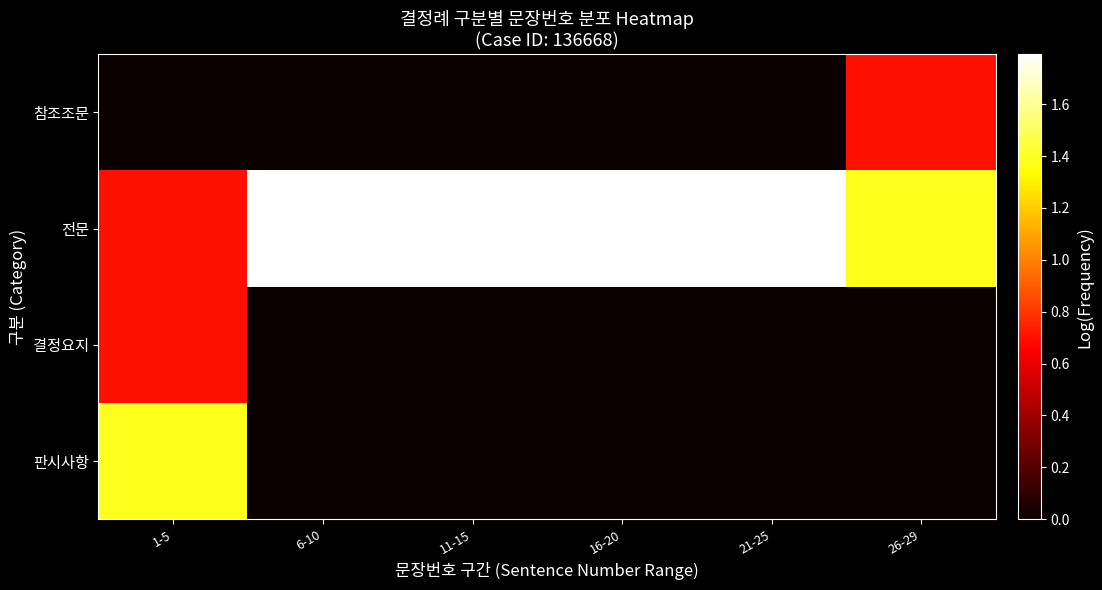

Reading left to right, transcribe all the data shown in this chart.

판시사항: 1-5=1.4	6-10=0.0	11-15=0.0	16-20=0.0	21-25=0.0	26-29=0.0
결정요지: 1-5=0.7	6-10=0.0	11-15=0.0	16-20=0.0	21-25=0.0	26-29=0.0
전문: 1-5=0.7	6-10=1.8	11-15=1.8	16-20=1.8	21-25=1.8	26-29=1.4
참조조문: 1-5=0.0	6-10=0.0	11-15=0.0	16-20=0.0	21-25=0.0	26-29=0.7